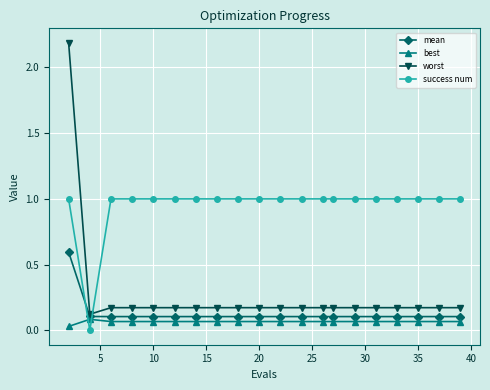

Which series has the widest spread of values?

worst